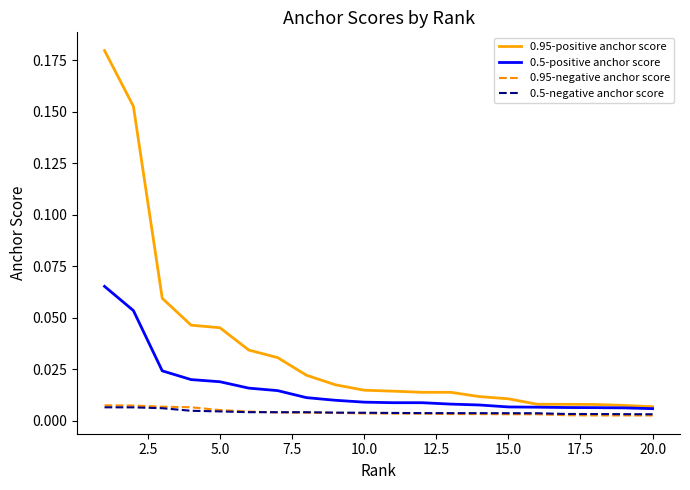

Which series has the largest total across all categories?

0.95-positive anchor score